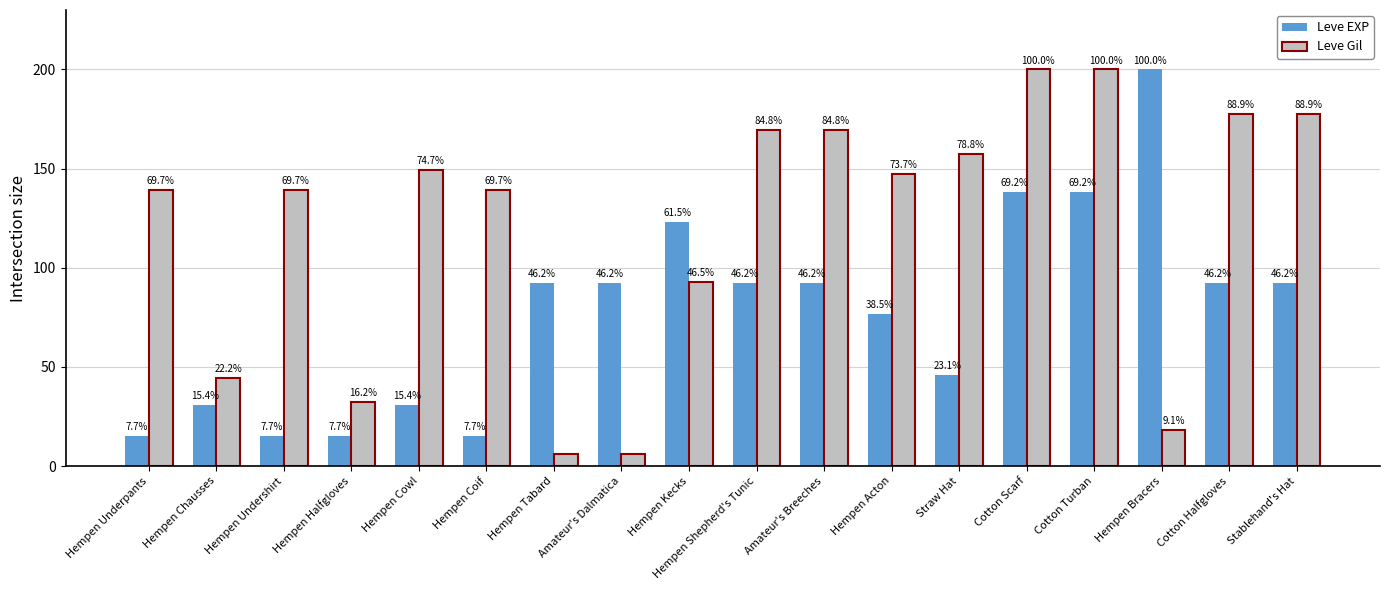

Where is Leve EXP nearest to the value 107?

Hempen Tabard